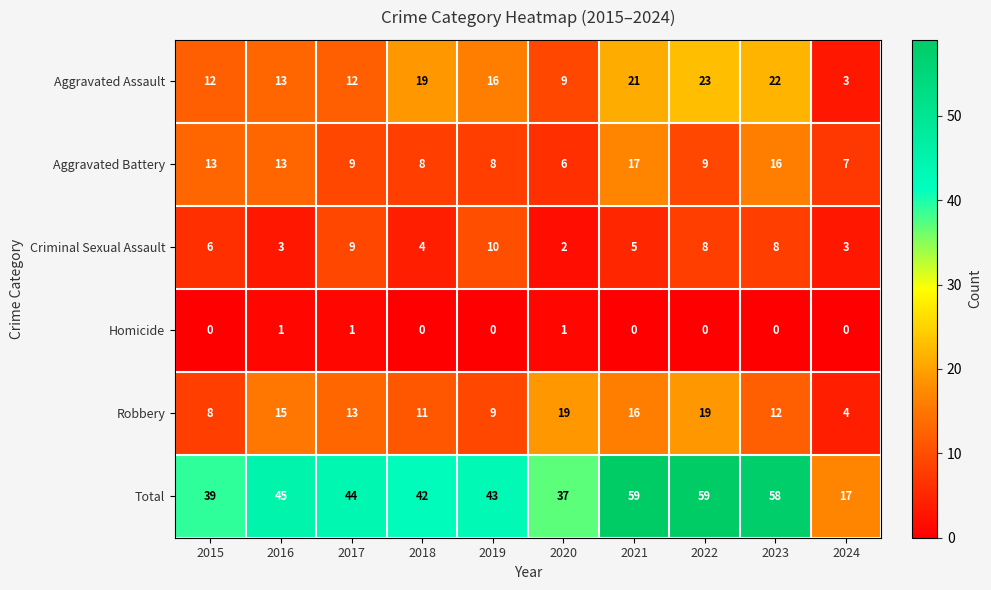

Where does the Aggravated Assault series first go above 16?

2018